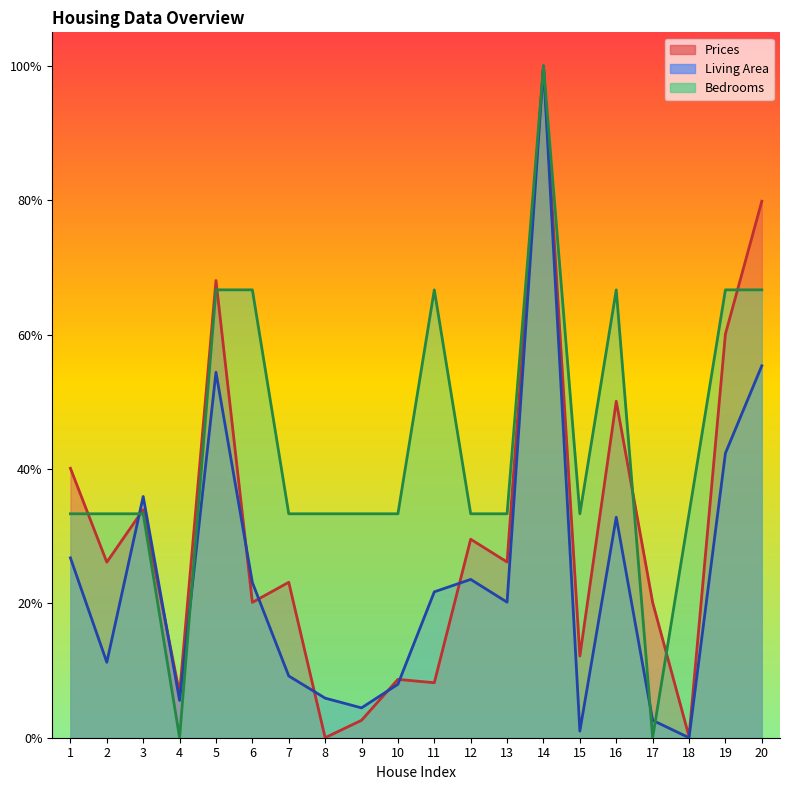

Reading left to right, transcribe all the data shown in this chart.

Living Area: 0.3	0.1	0.4	0.1	0.5	0.2	0.1	0.1	0.0	0.1	0.2	0.2	0.2	1.0	0.0	0.3	0.0	0.0	0.4	0.6
Prices: 0.4	0.3	0.3	0.1	0.7	0.2	0.2	0.0	0.0	0.1	0.1	0.3	0.3	1.0	0.1	0.5	0.2	0.0	0.6	0.8
Bedrooms: 0.3	0.3	0.3	0.0	0.7	0.7	0.3	0.3	0.3	0.3	0.7	0.3	0.3	1.0	0.3	0.7	0.0	0.3	0.7	0.7